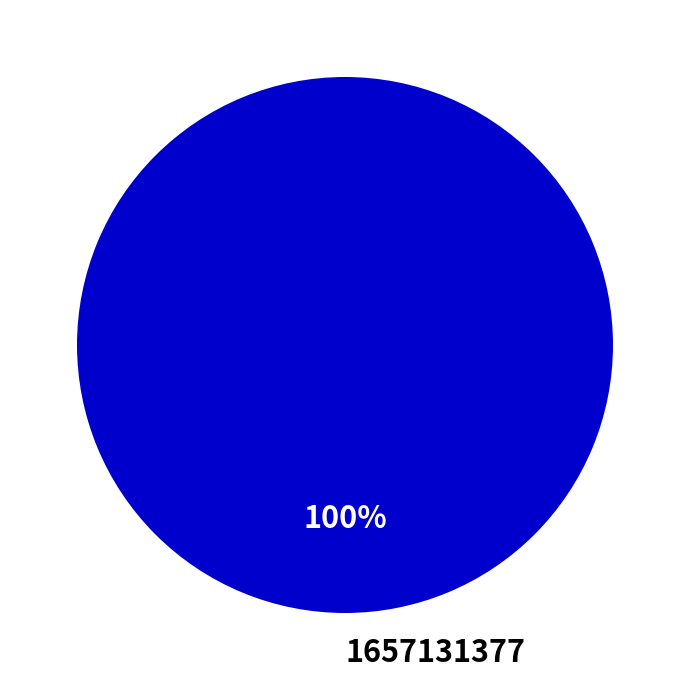

Is there a majority slice in this chart?

Yes